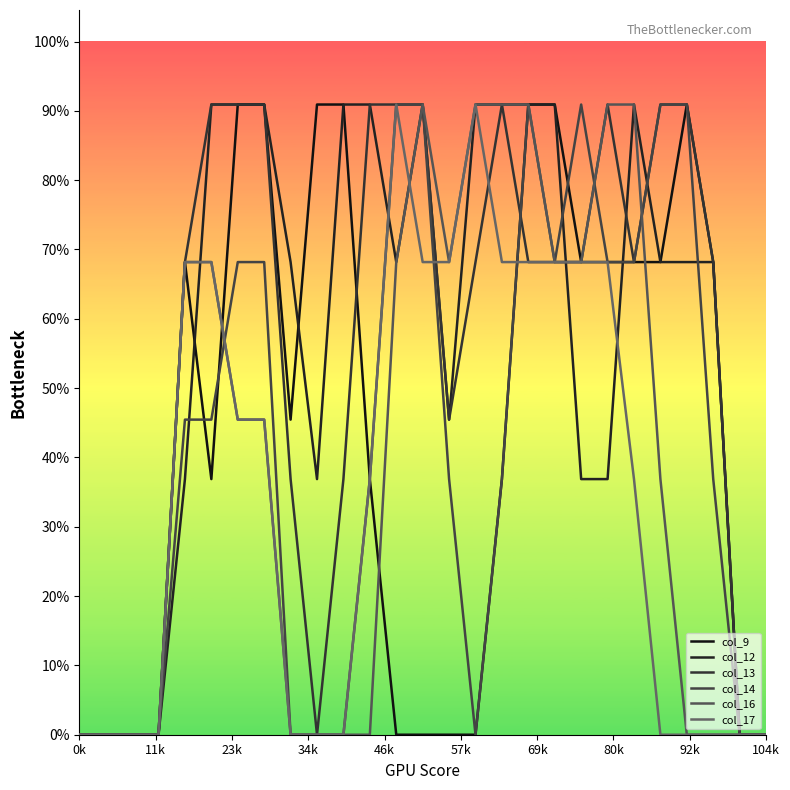

Does the chart have visible grid lines?

No